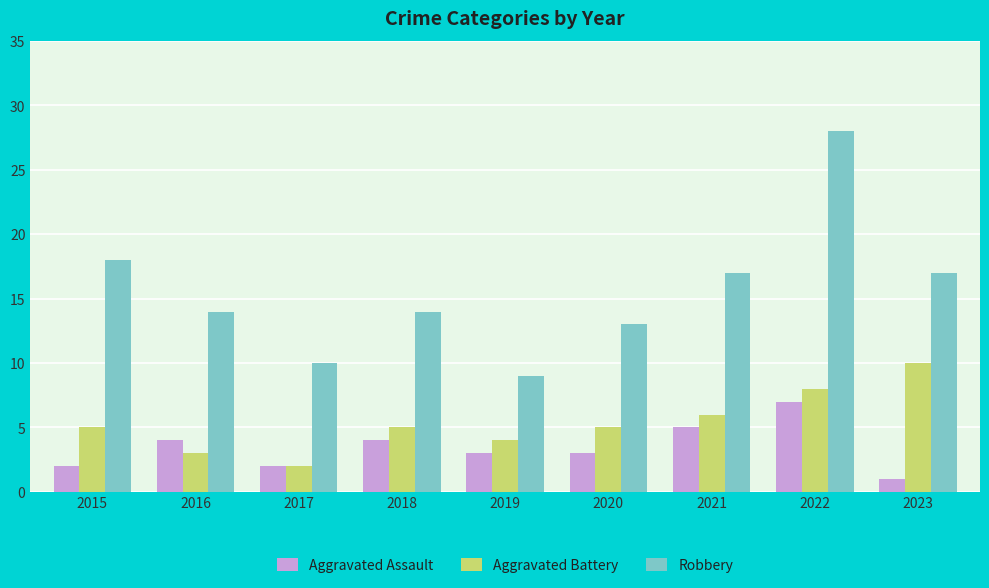

Count the number of categories in the chart.

9